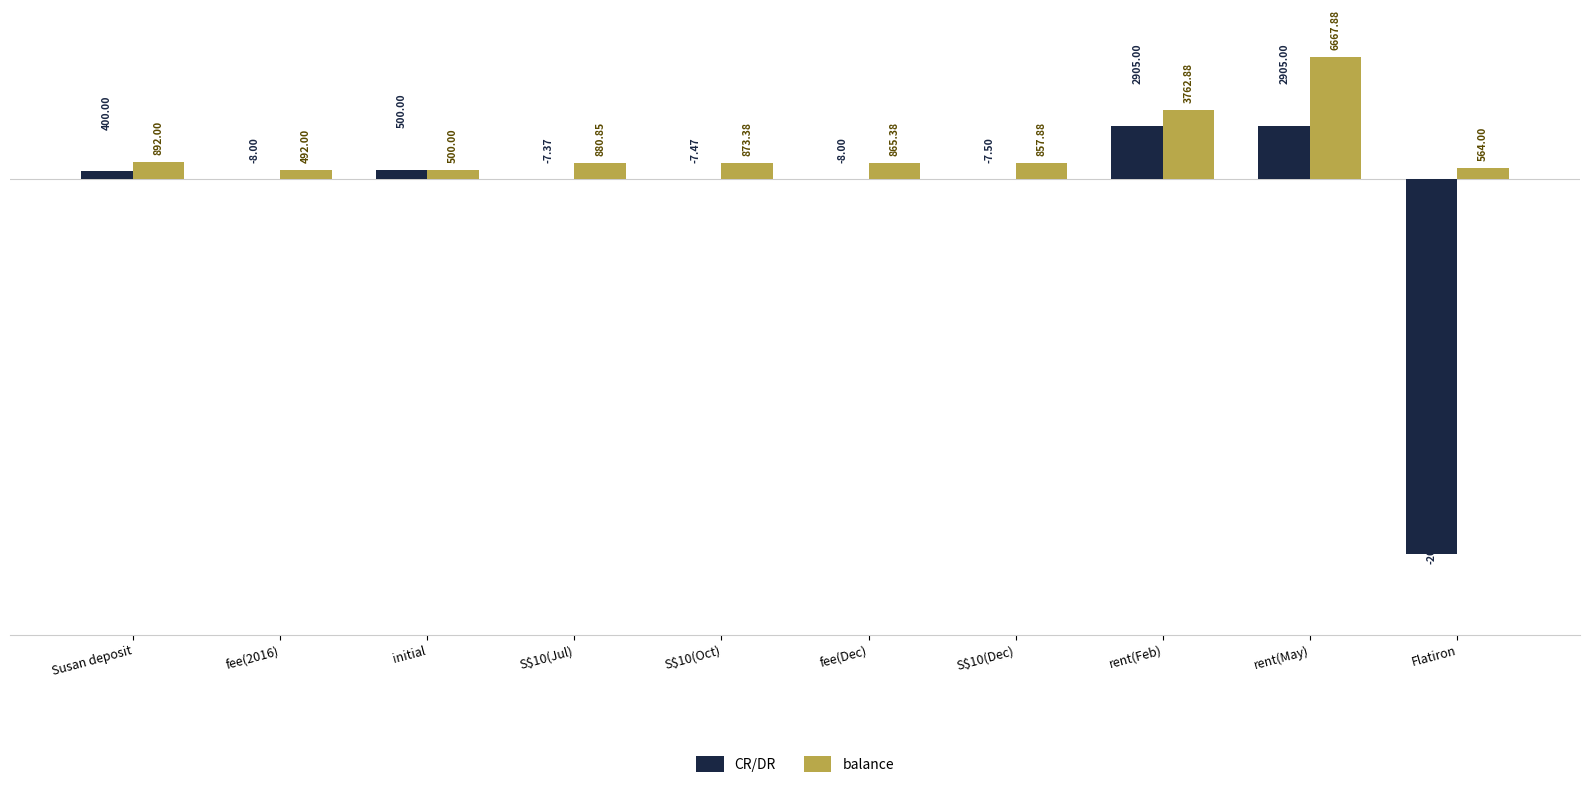

Where does the balance series first go above 873?

Susan deposit